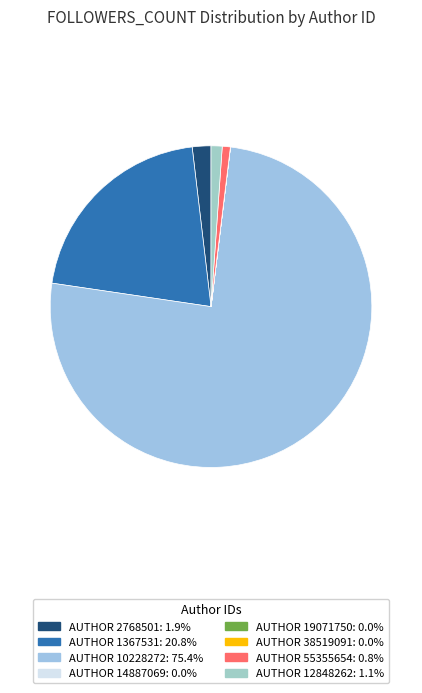

To the nearest percent, what is the average slice percentage?

12%